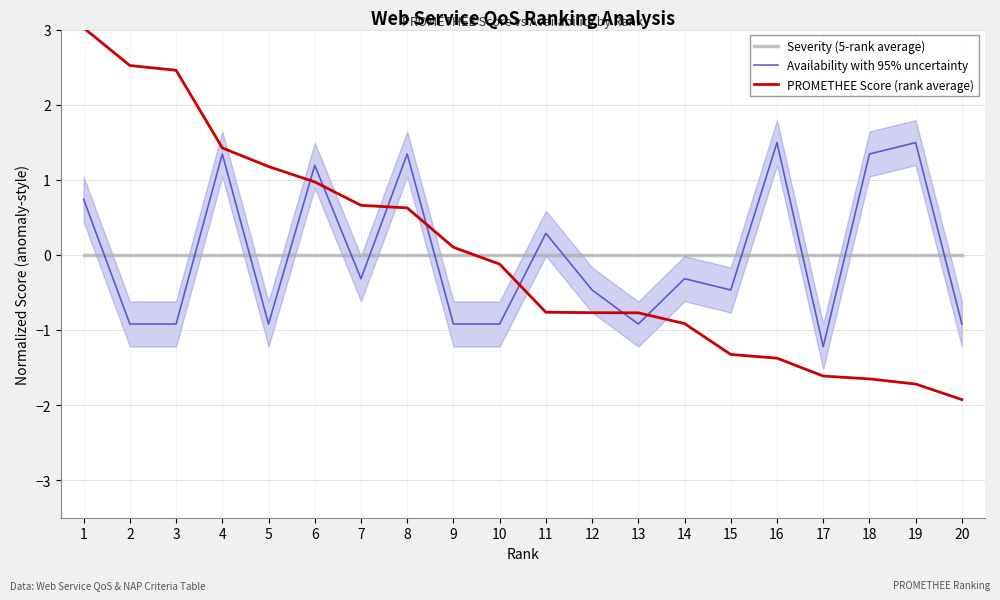

True or false: PROMETHEE Score (rank average) has a value of -1.3 at 15.

True